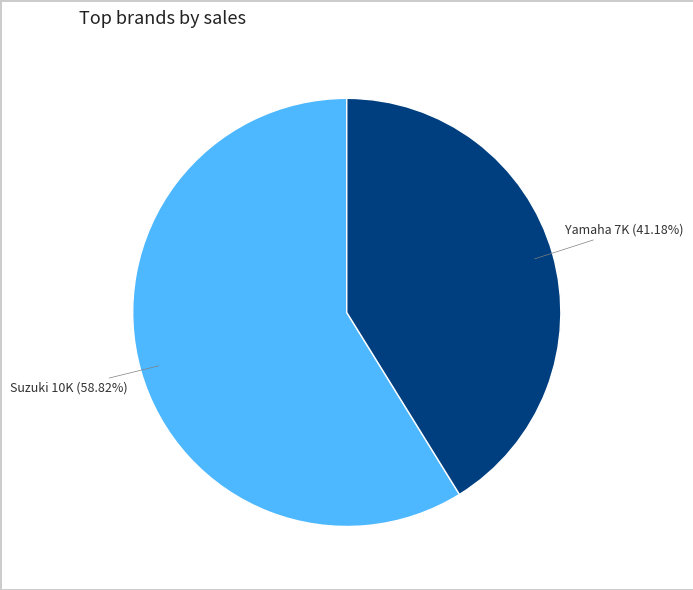

Is Yamaha the majority of the pie?

No